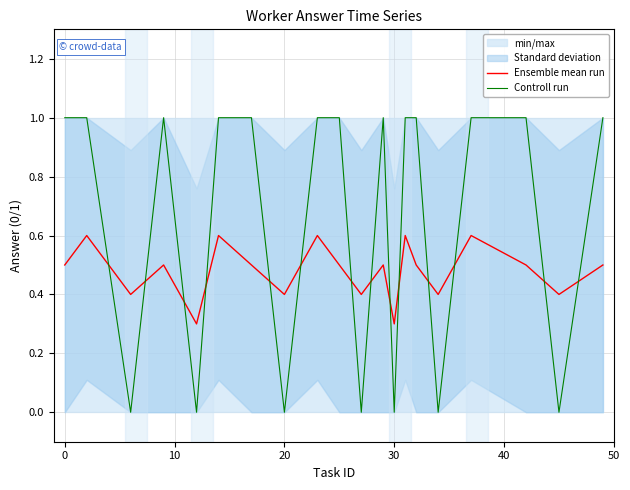

What is the lowest value of the Ensemble mean run series?

0.3